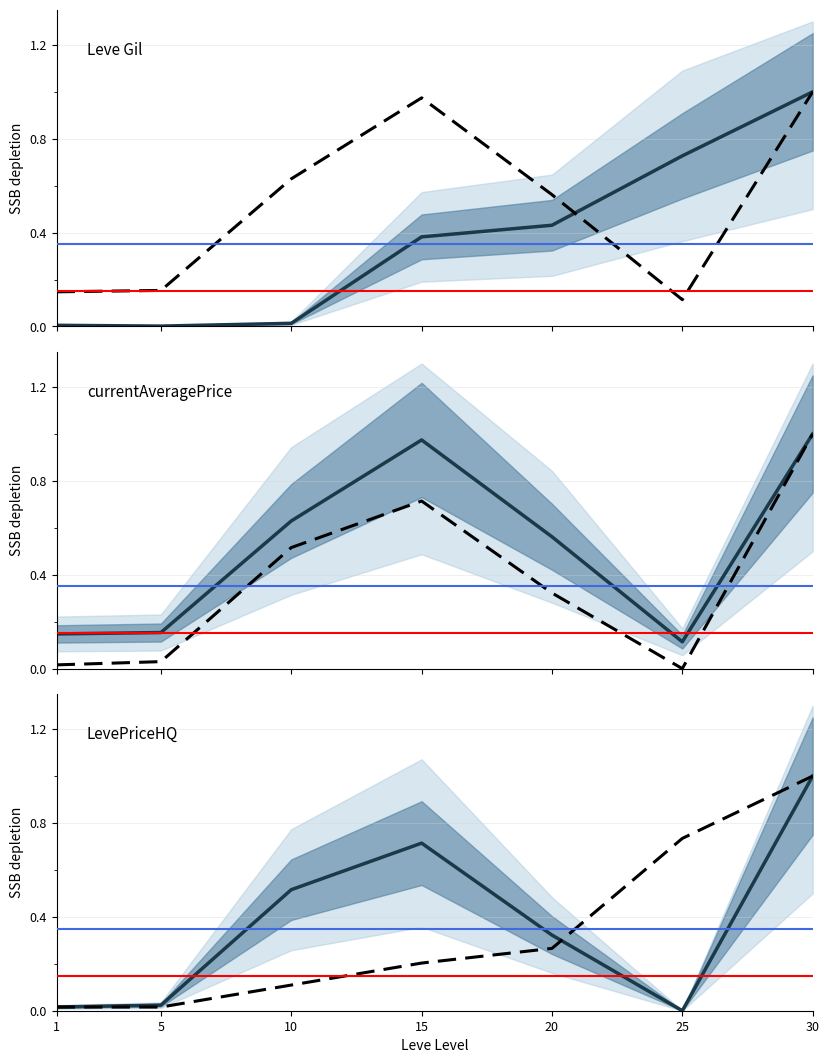

At which category does currentAveragePrice reach its first local peak?

15